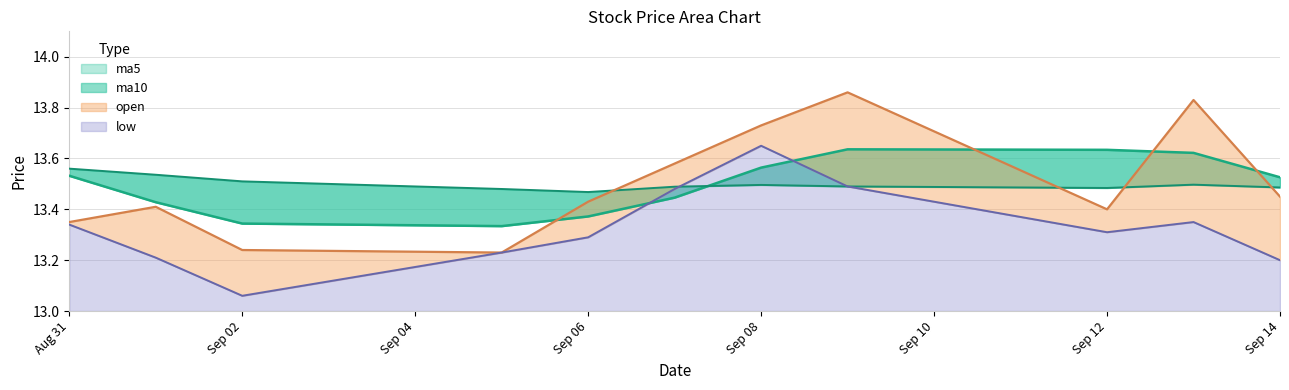

Is it true that open equals 8.0 at Sep 08?

False